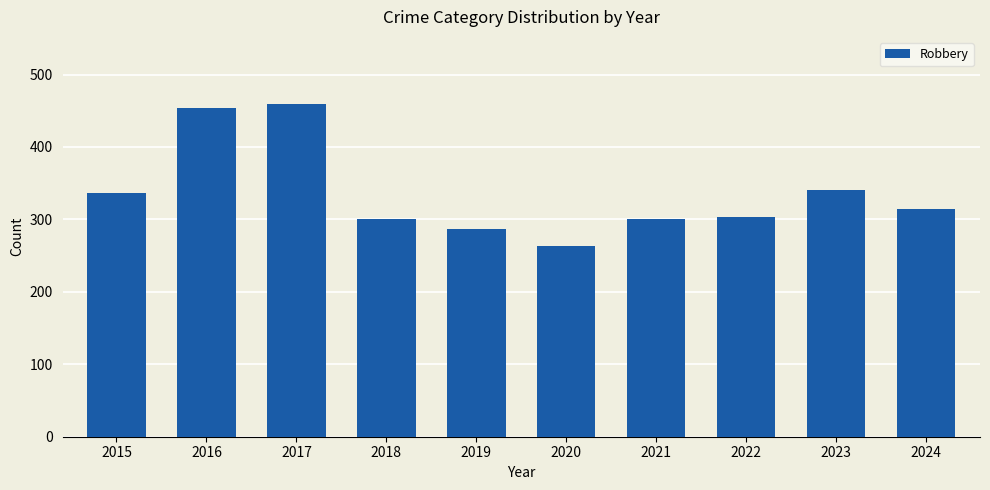

What value does the data have at 2020, to the nearest 5?

265